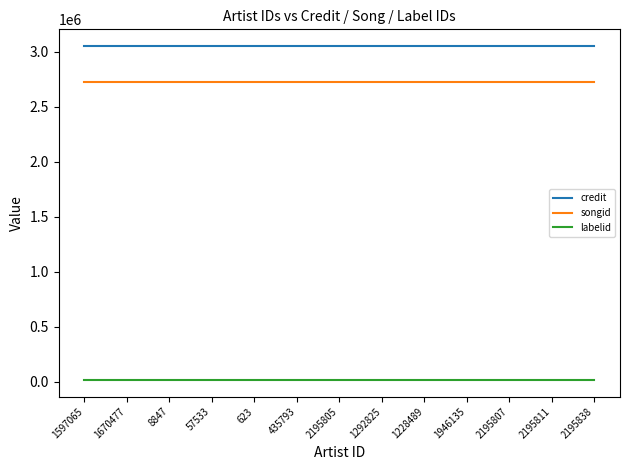

How many lines are shown in the chart?

3